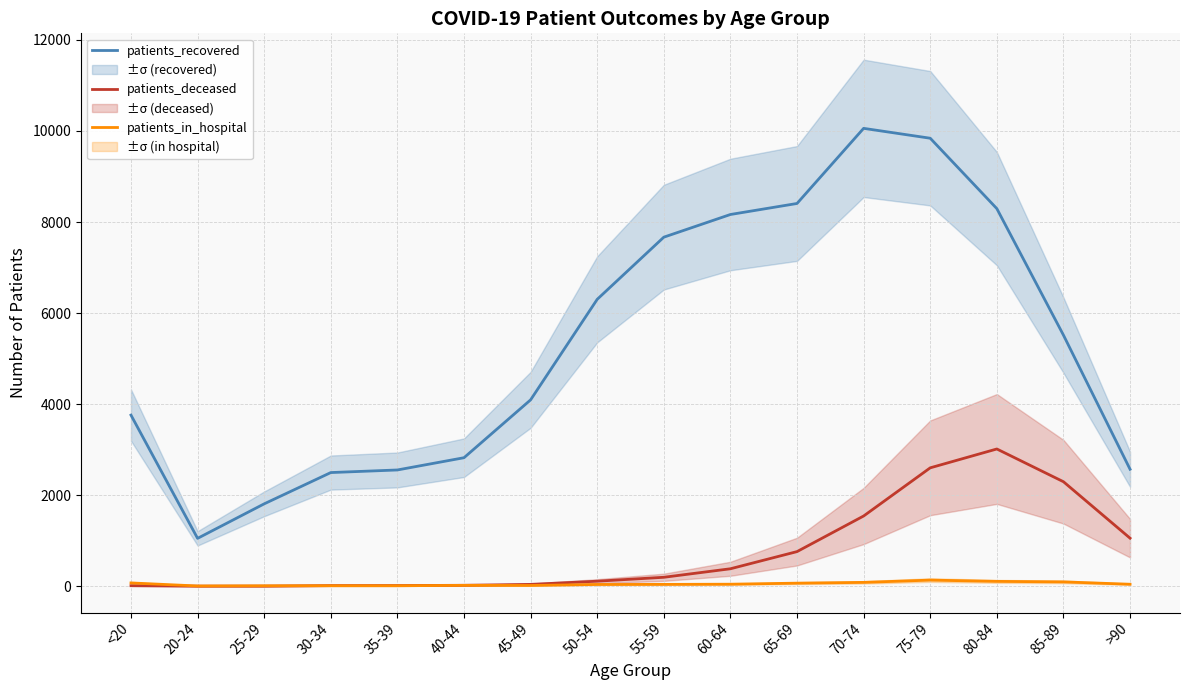

At how many categories does at least one series exceed 556?

16